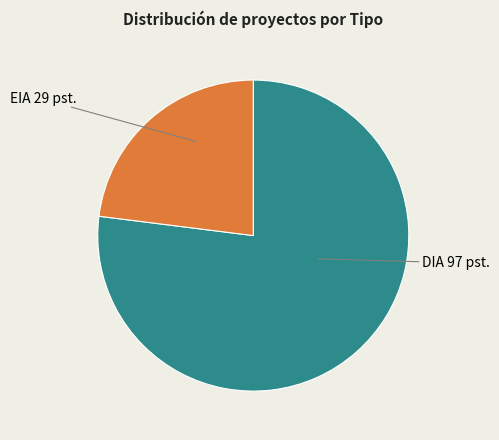

Is it true that EIA is 14% of the pie?

False